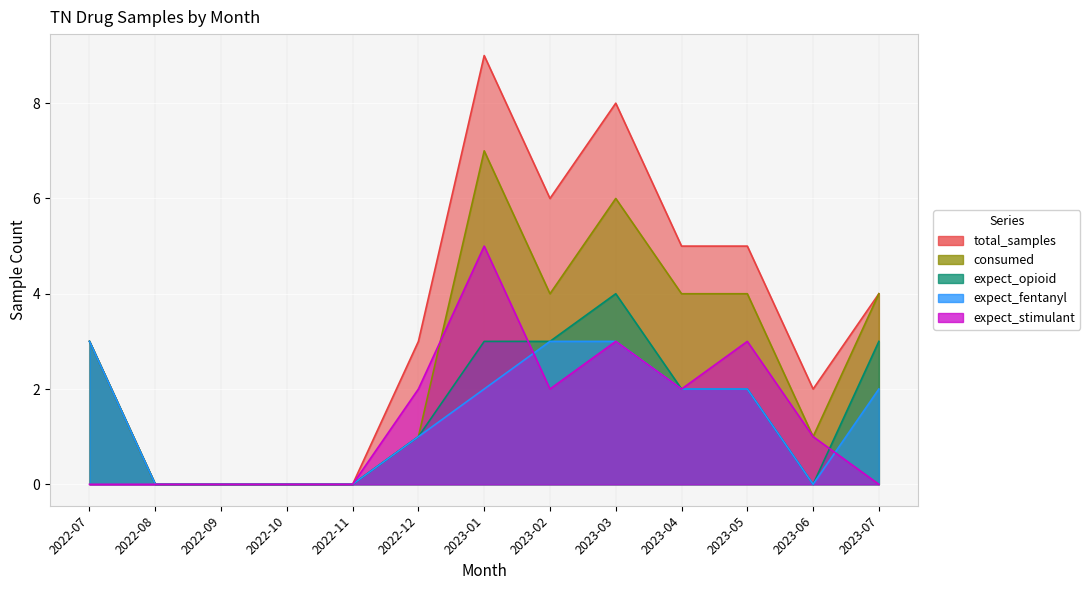

The expect_fentanyl series shows -2 at 2022-10. True or false?

False